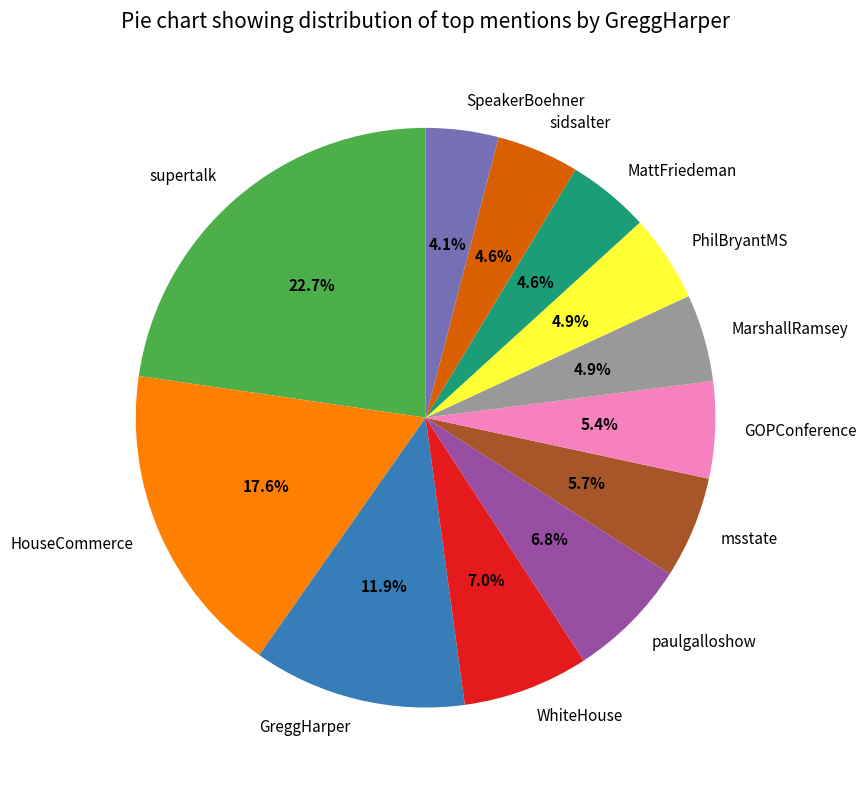

Is the sum of MattFriedeman and paulgalloshow greater than half?

No